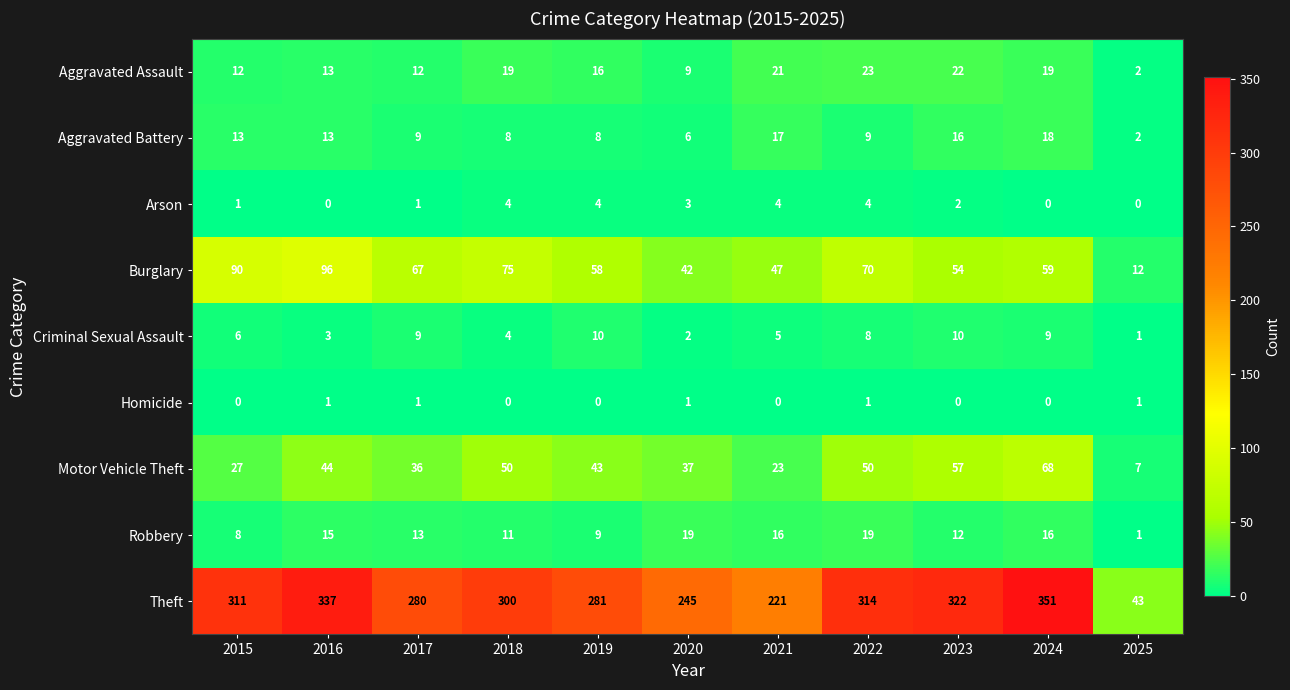

At which label does Aggravated Battery first exceed 9?

2015